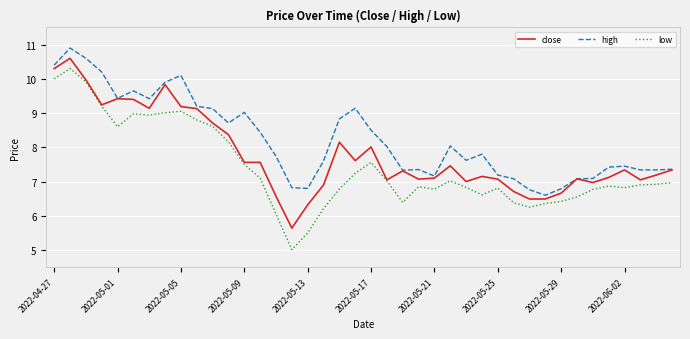

How many lines are shown in the chart?

3